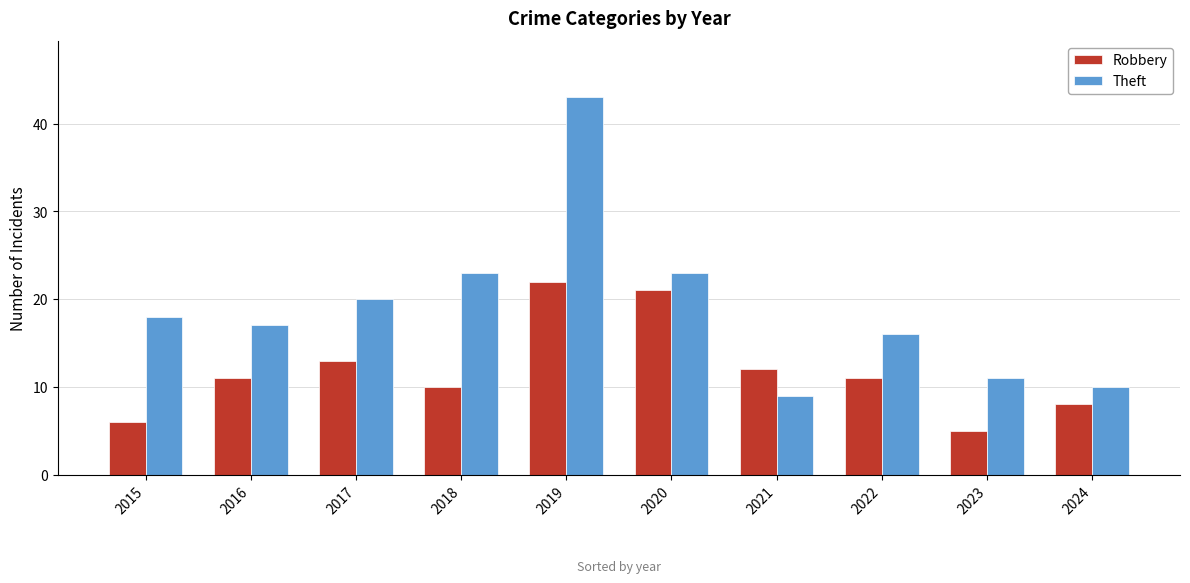

List the series in order of their peak value, highest first.

Theft, Robbery